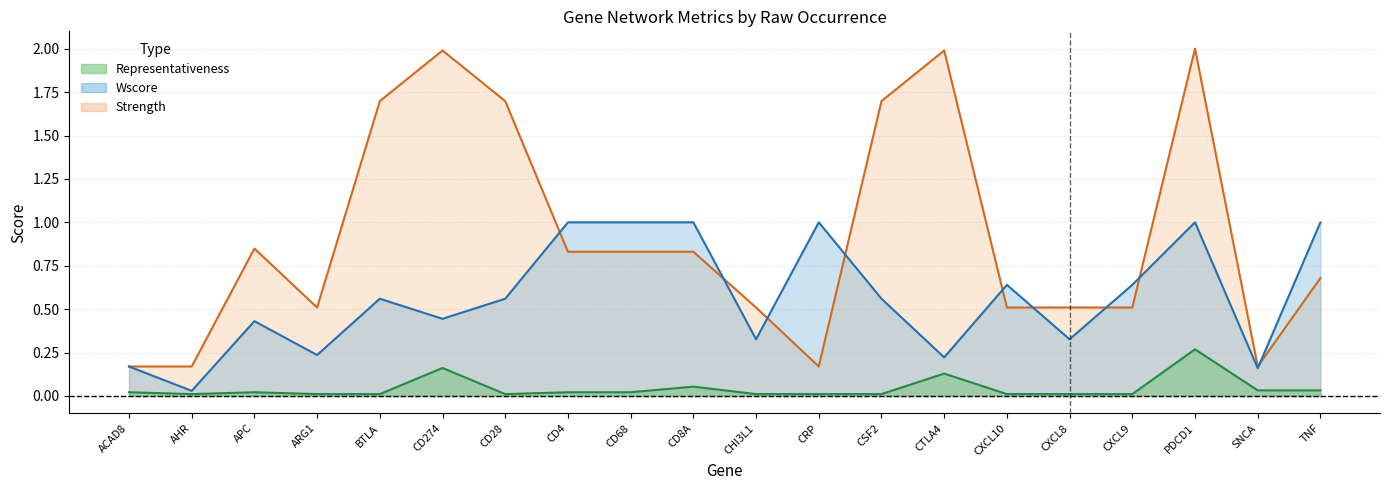

Rank the categories by Strength value from lowest to highest.

ACAD8, AHR, CRP, SNCA, ARG1, CHI3L1, CXCL10, CXCL8, CXCL9, TNF, CD4, CD68, CD8A, APC, BTLA, CD28, CSF2, CTLA4, CD274, PDCD1